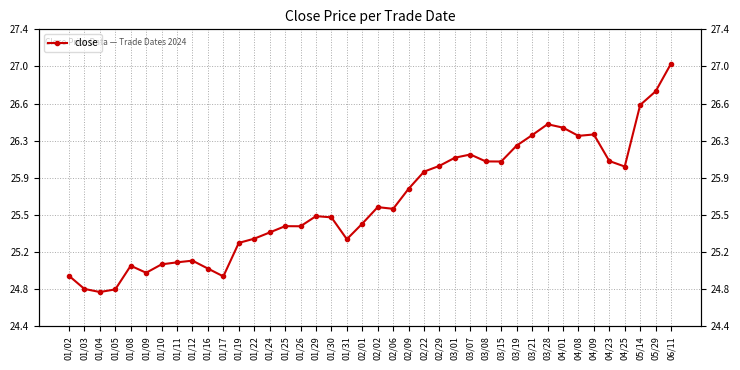

What is the label of the 35th point from the left?

04/09